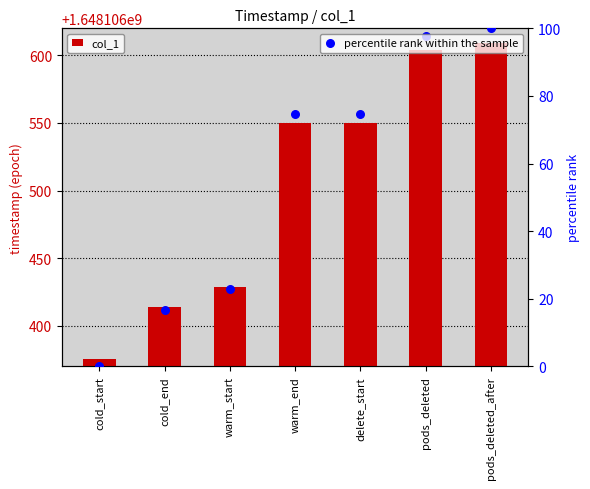

Which series has the widest spread of Y values?

col_1